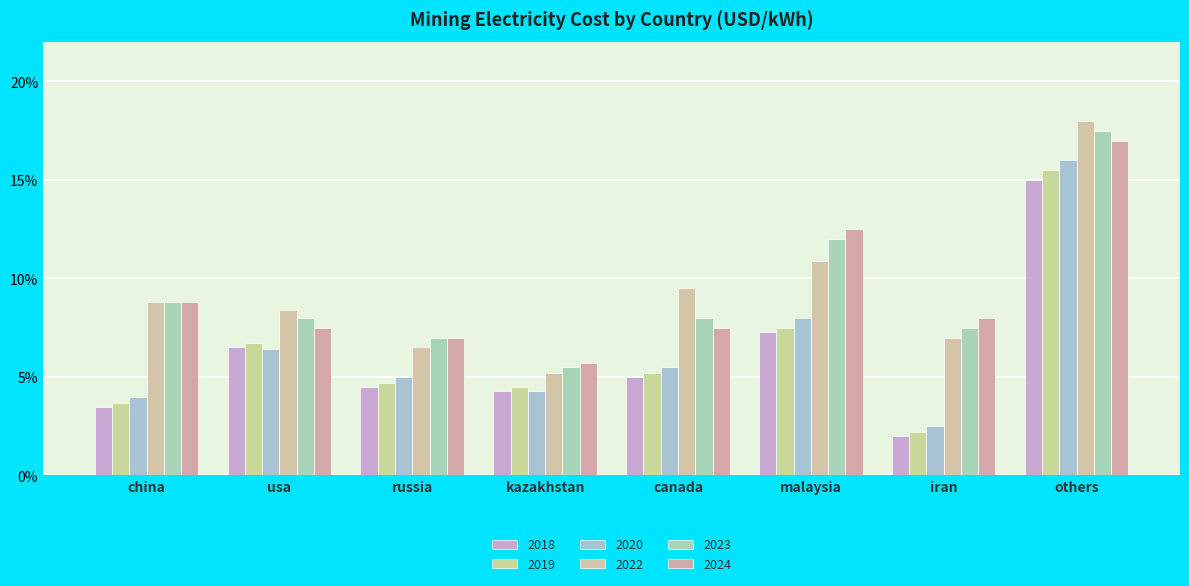

Rank the series at malaysia from lowest to highest value.

2018, 2019, 2020, 2022, 2023, 2024